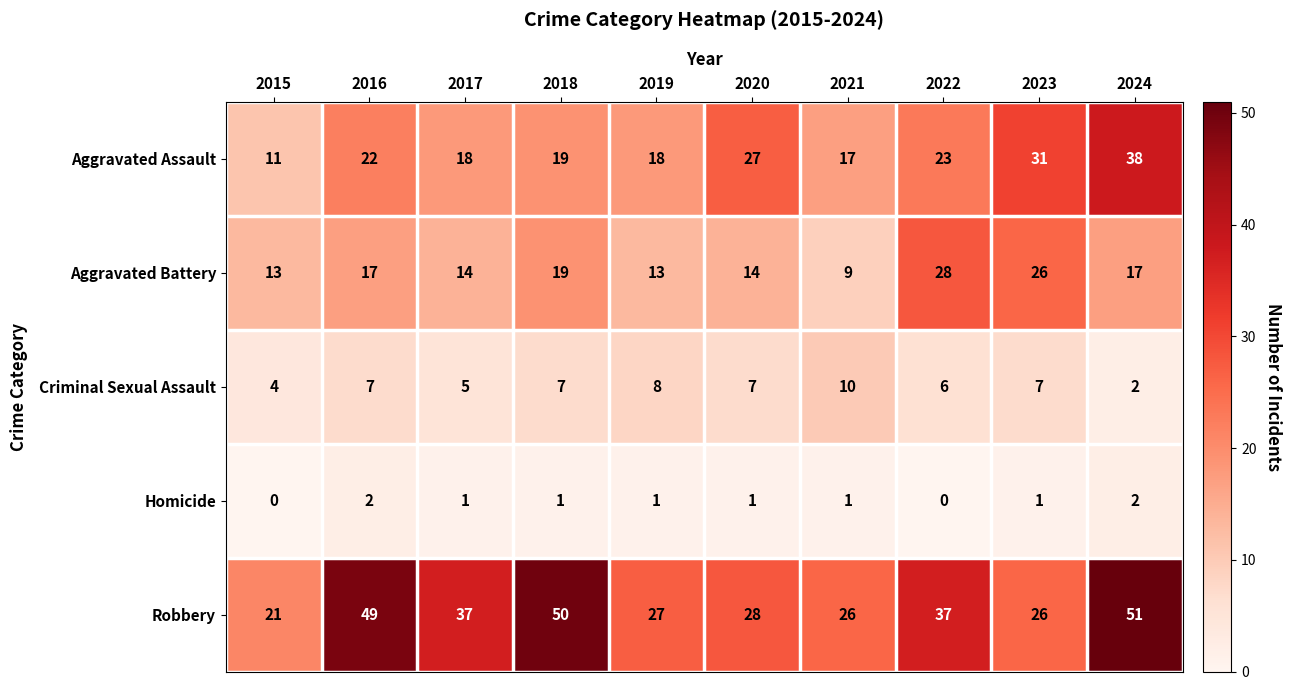

Between 2021 and 2022, which series saw the biggest shift?

Aggravated Battery